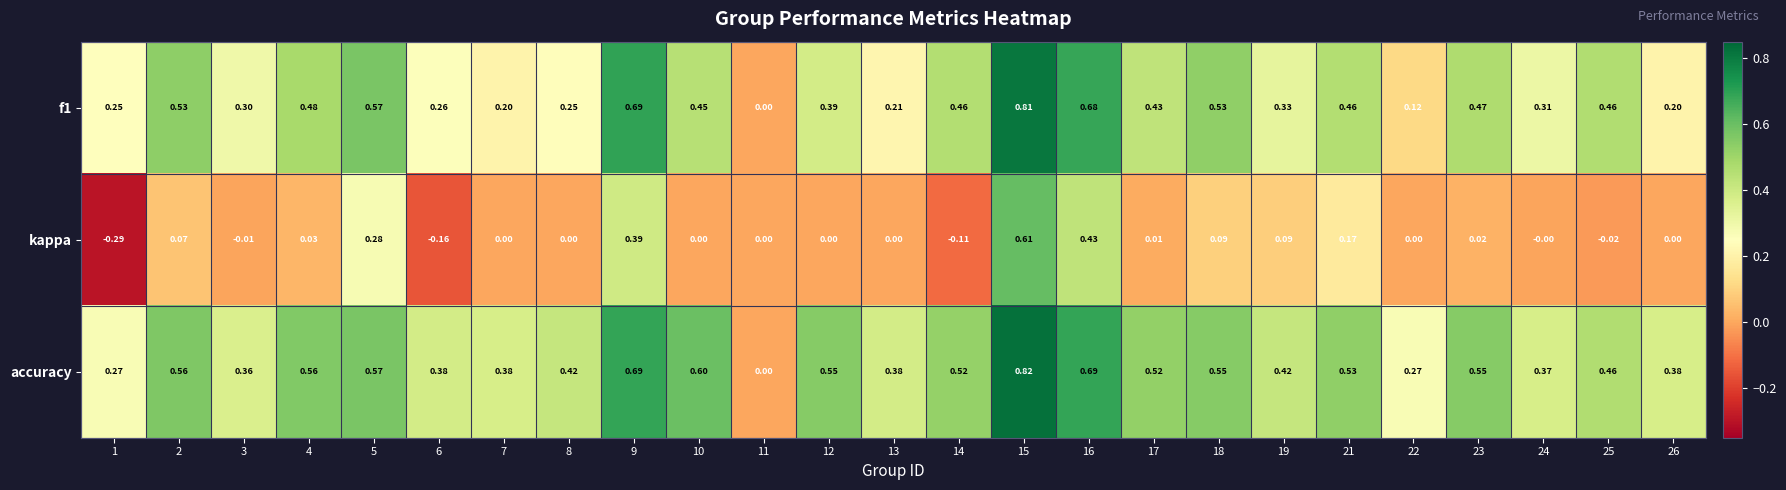

Rank the series by their average value, from lowest to highest.

kappa, f1, accuracy